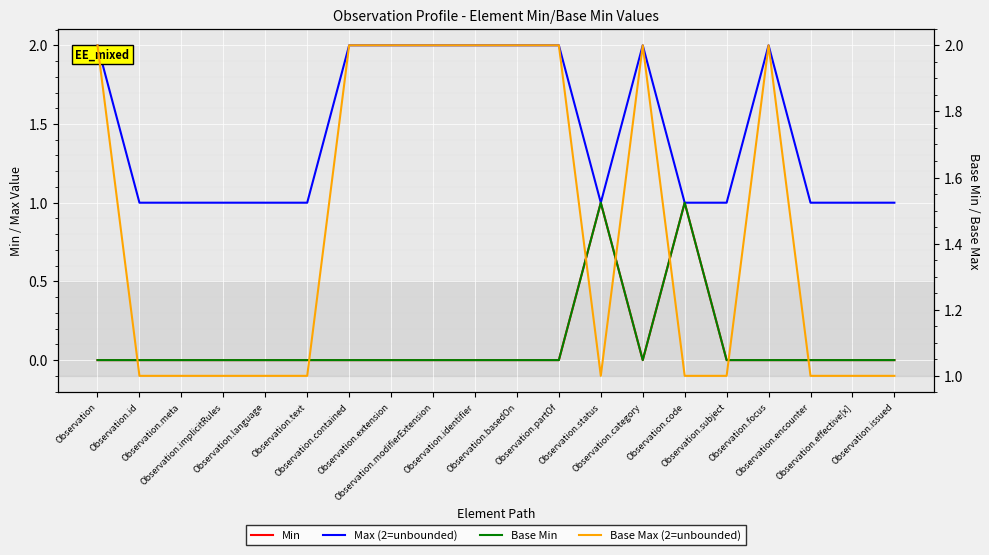

What is the spread (max minus min) of values at Observation.extension?

2